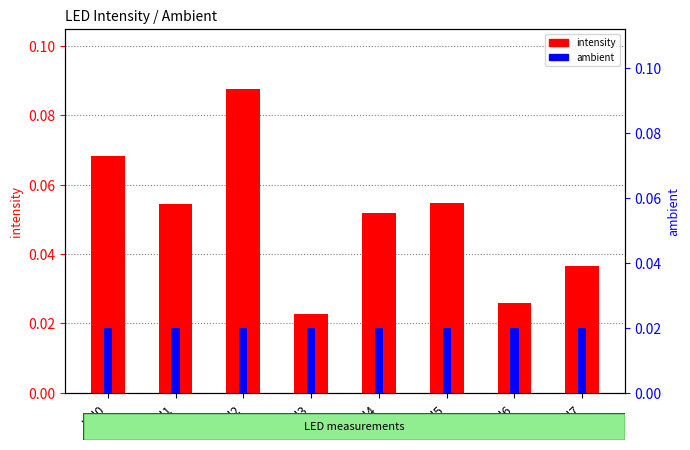

Rank the series by their maximum value, from lowest to highest.

ambient, intensity